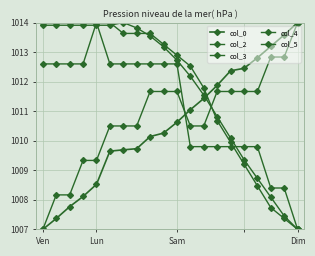

How many lines are shown in the chart?

5